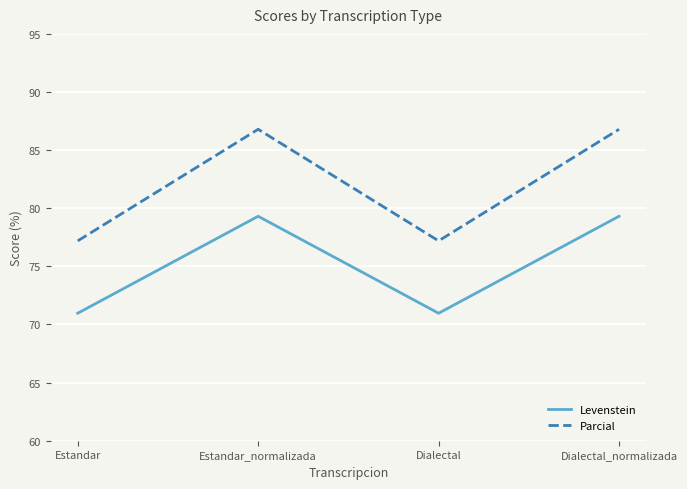

What position from the right is Estandar?

4